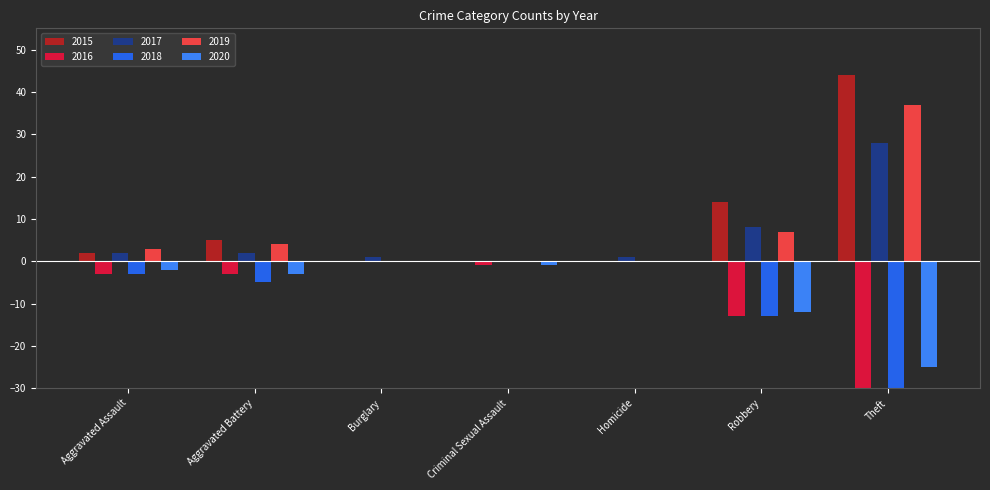

What is the label of the 6th bar from the left?

Robbery